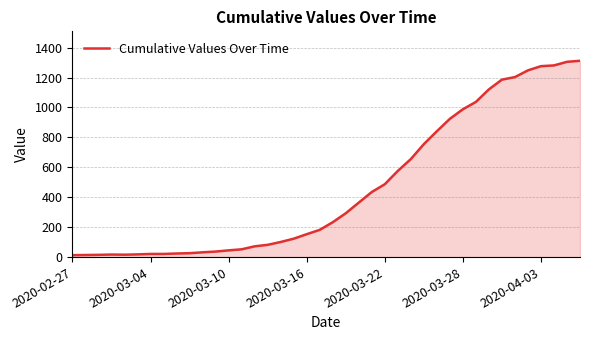

Does the chart display data point markers on the line(s)?

No